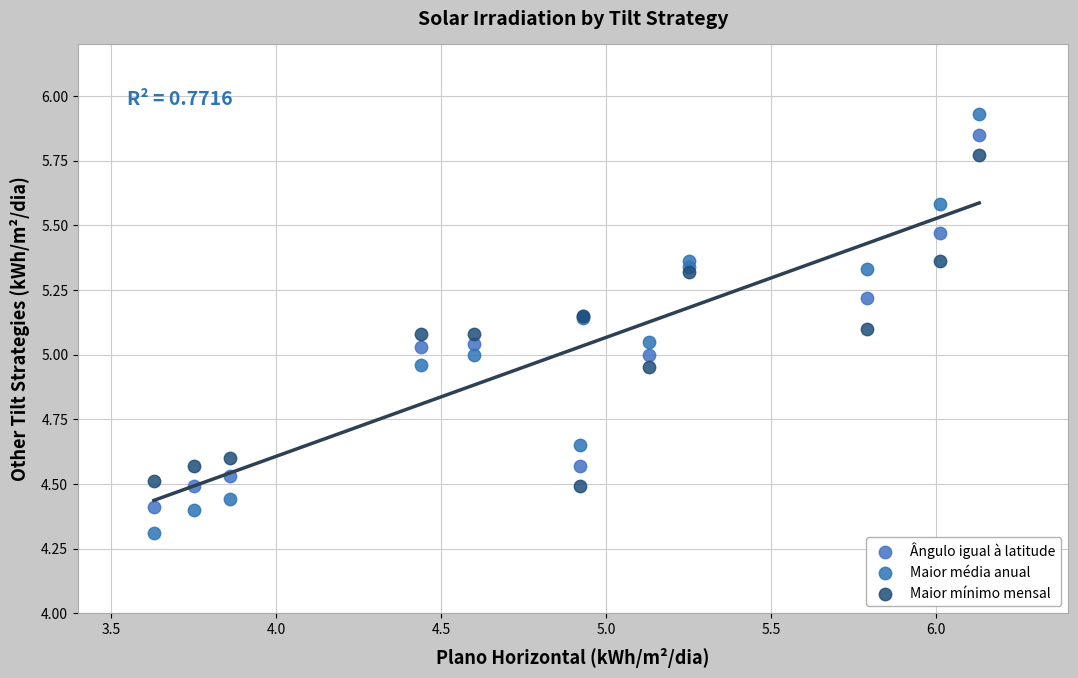

Which series reaches the minimum Y coordinate?

Maior média anual